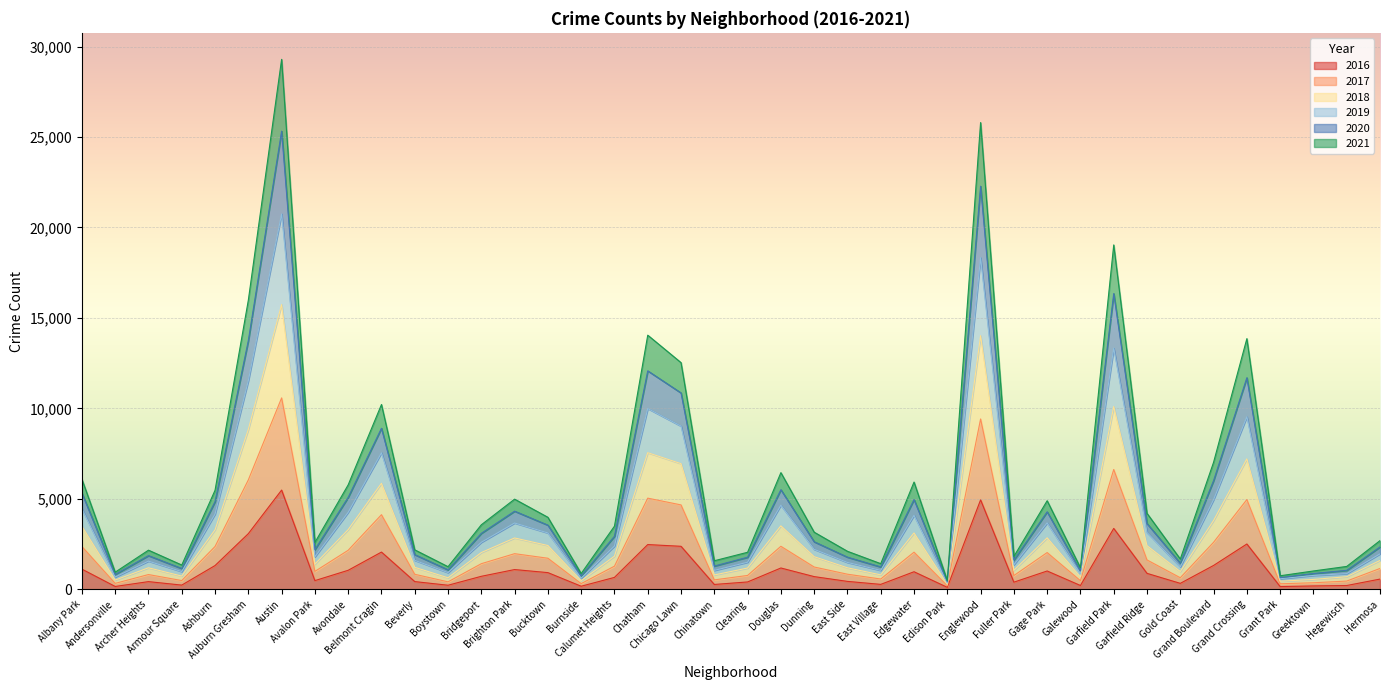

At which category does the chart reach its minimum across all series?

Edison Park